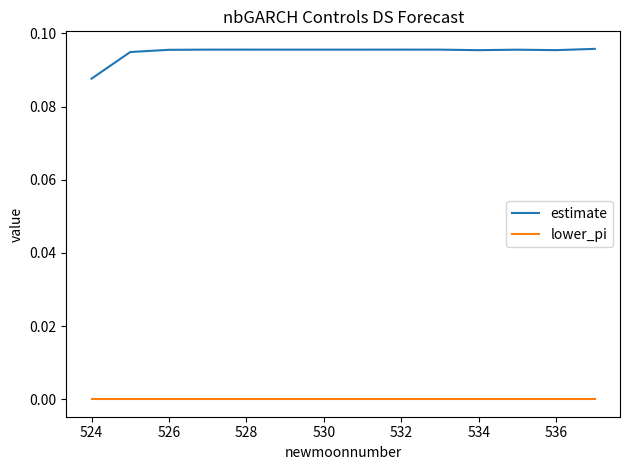

True or false: lower_pi and estimate cross at least once.

False